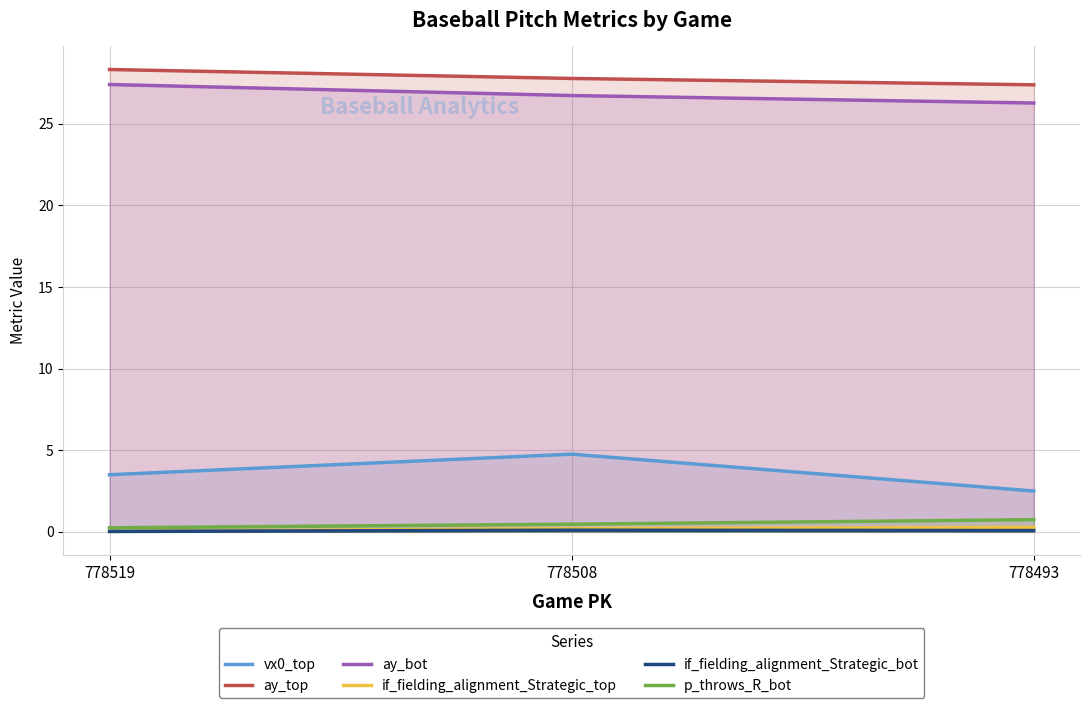

At 778493, list the series in order from smallest to largest.

if_fielding_alignment_Strategic_bot, if_fielding_alignment_Strategic_top, p_throws_R_bot, vx0_top, ay_bot, ay_top